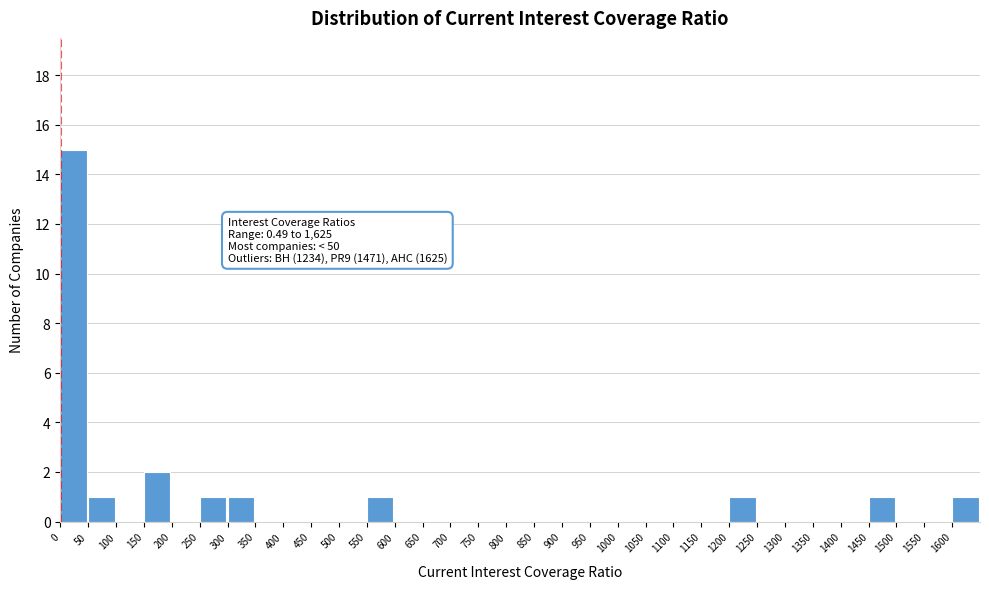

Which range on the x-axis has the tallest bar?

0 to 50